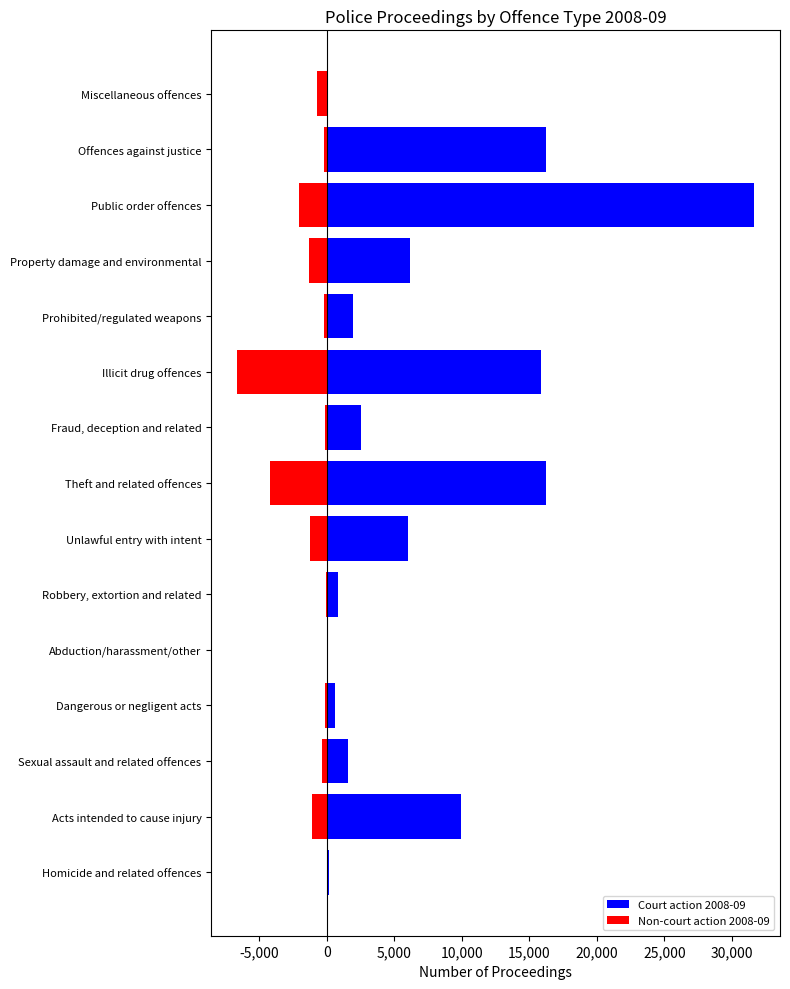

Rank the series at Offences against justice from lowest to highest value.

Non-court action 2008-09, Court action 2008-09